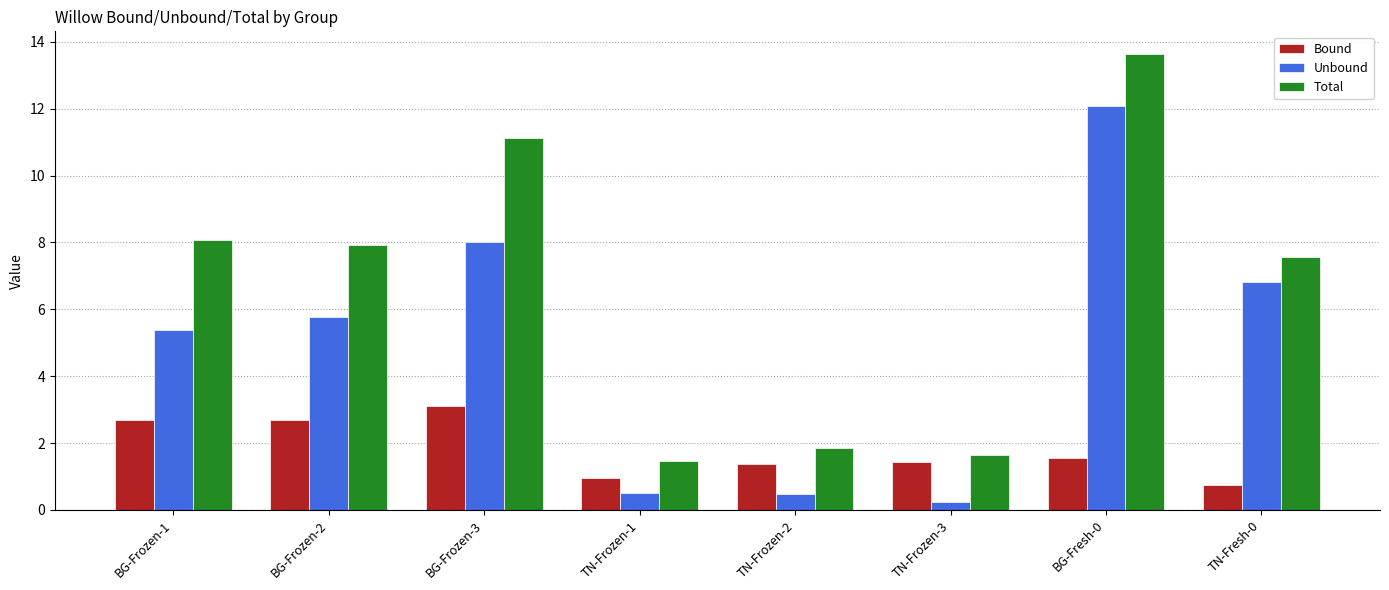

Is the value of Total at TN-Frozen-2 greater than the value of Bound at TN-Frozen-2?

Yes